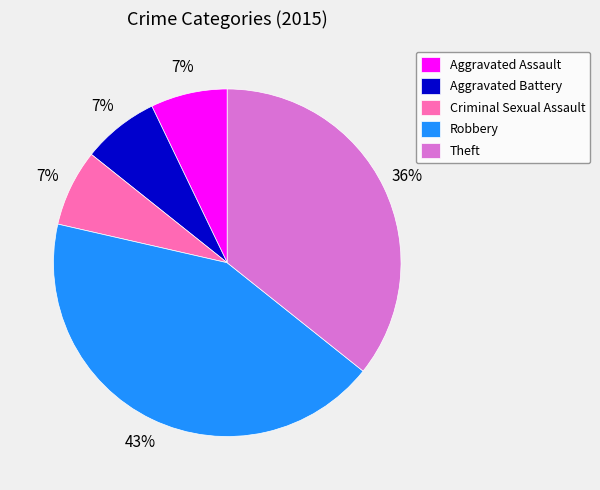

Do Criminal Sexual Assault and Aggravated Assault together represent more than half of the pie?

No